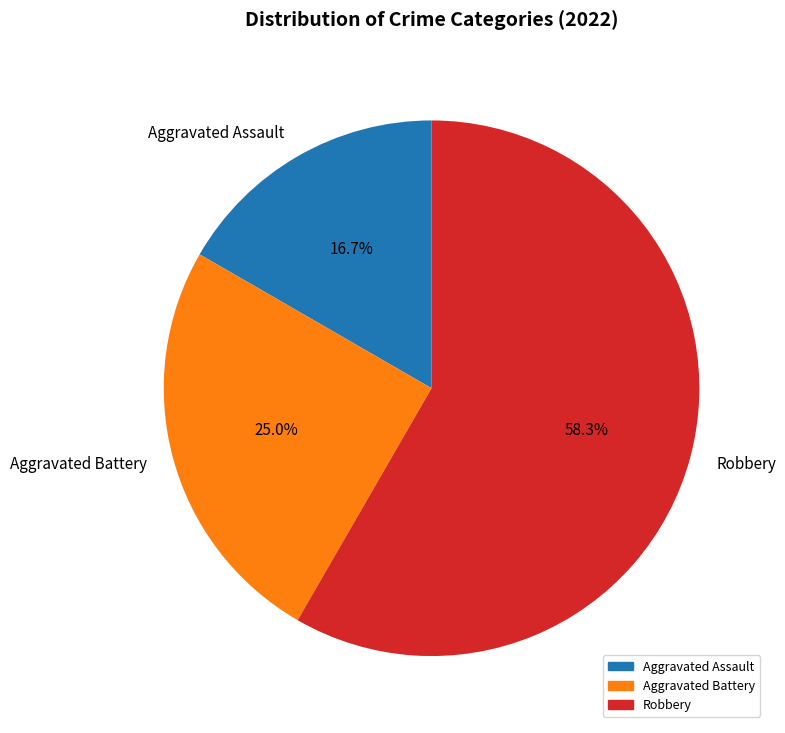

Rank the categories by value from highest to lowest.

Robbery, Aggravated Battery, Aggravated Assault